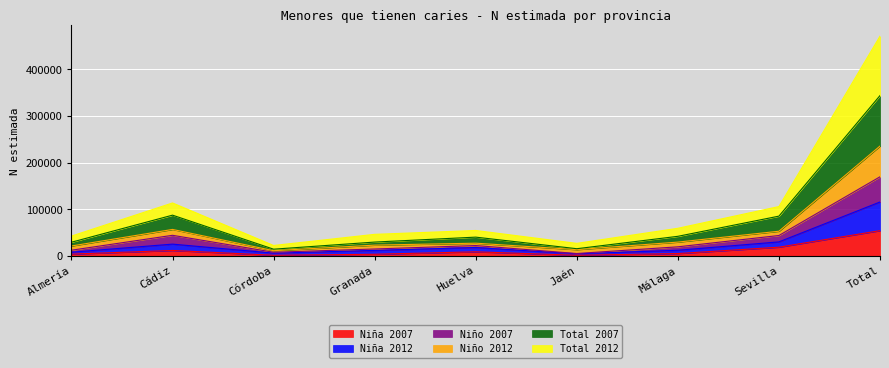

What is the maximum value shown in the chart?

471435